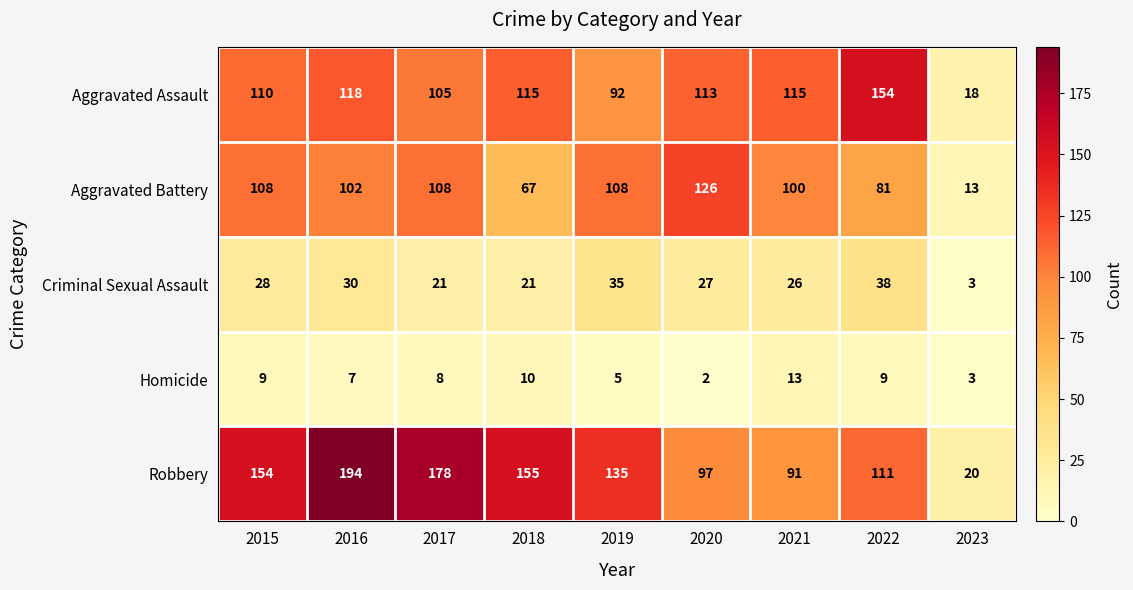

List the series in order of their peak value, lowest first.

Homicide, Criminal Sexual Assault, Aggravated Battery, Aggravated Assault, Robbery